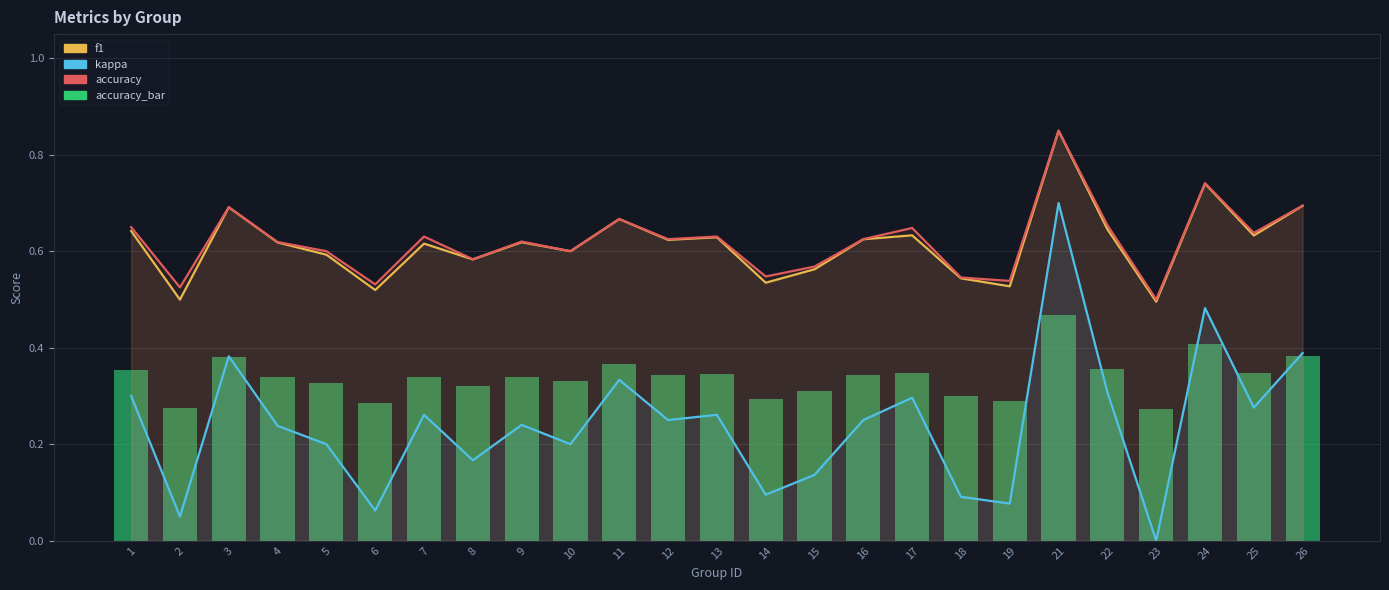

What is the sum of the kappa values at 7 and 22?

0.6